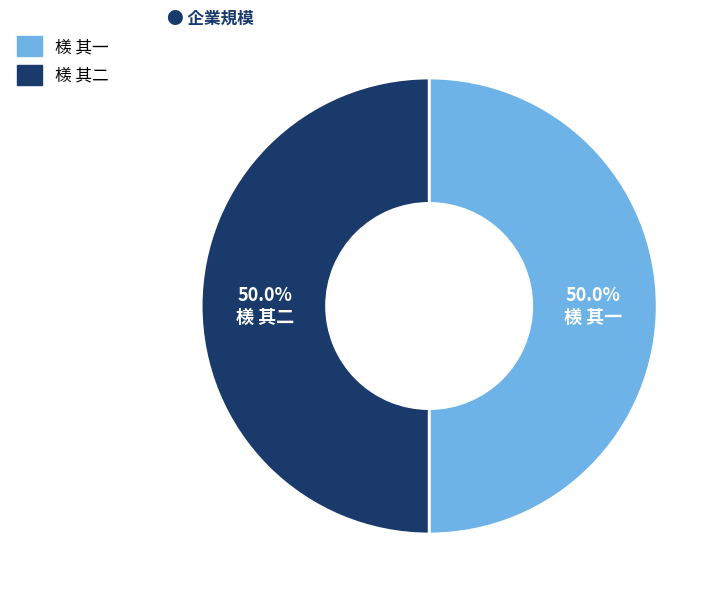

What percentage is the 檨 其二 slice, to the nearest percent?

50%